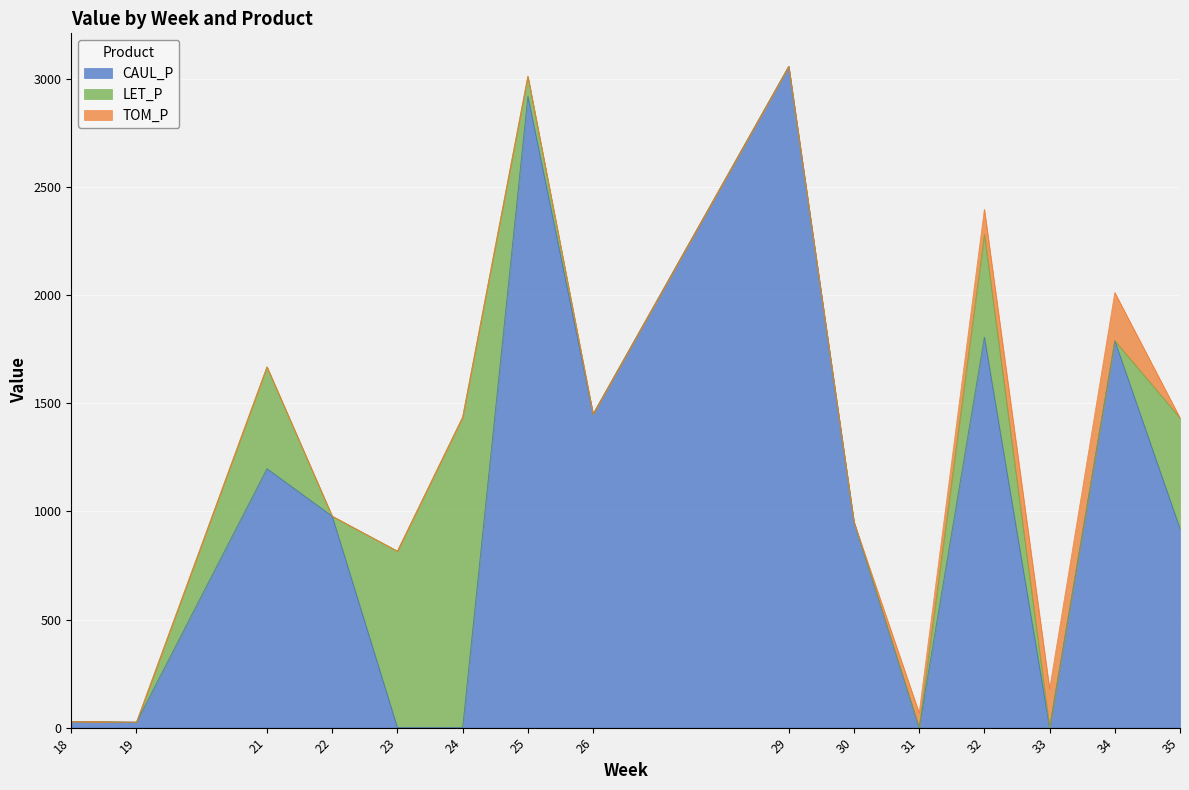

At which category does CAUL_P reach its first local peak?

21